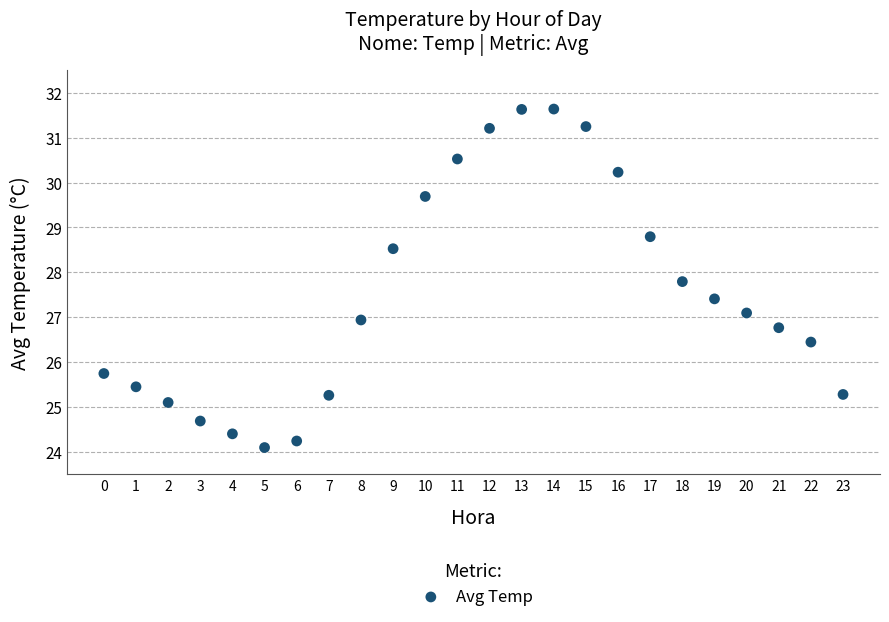

What is the range of Y values (max minus min)?

7.5